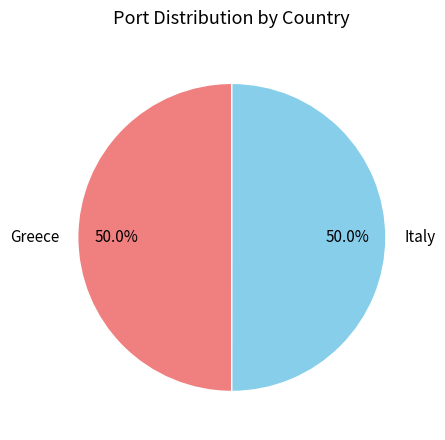

What is the ratio of the value at Italy to the value at Greece?

1.0